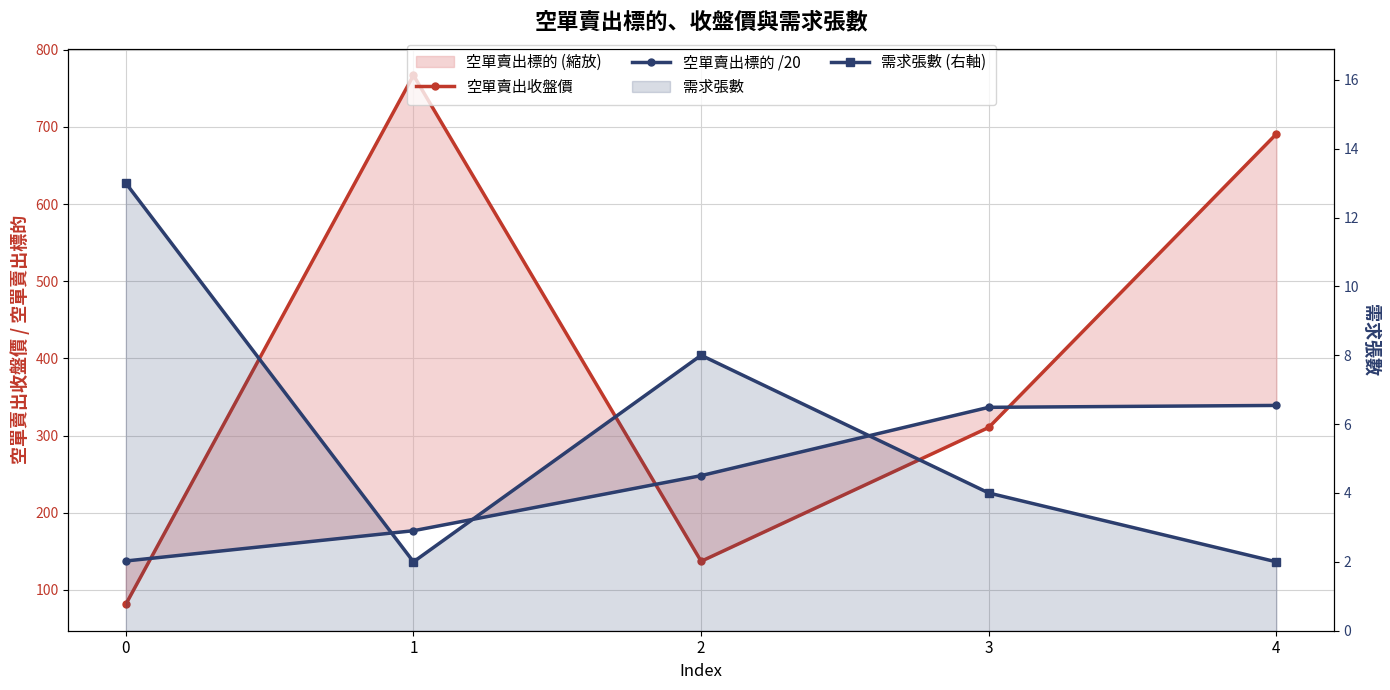

Which category has the lowest value across all series?

1